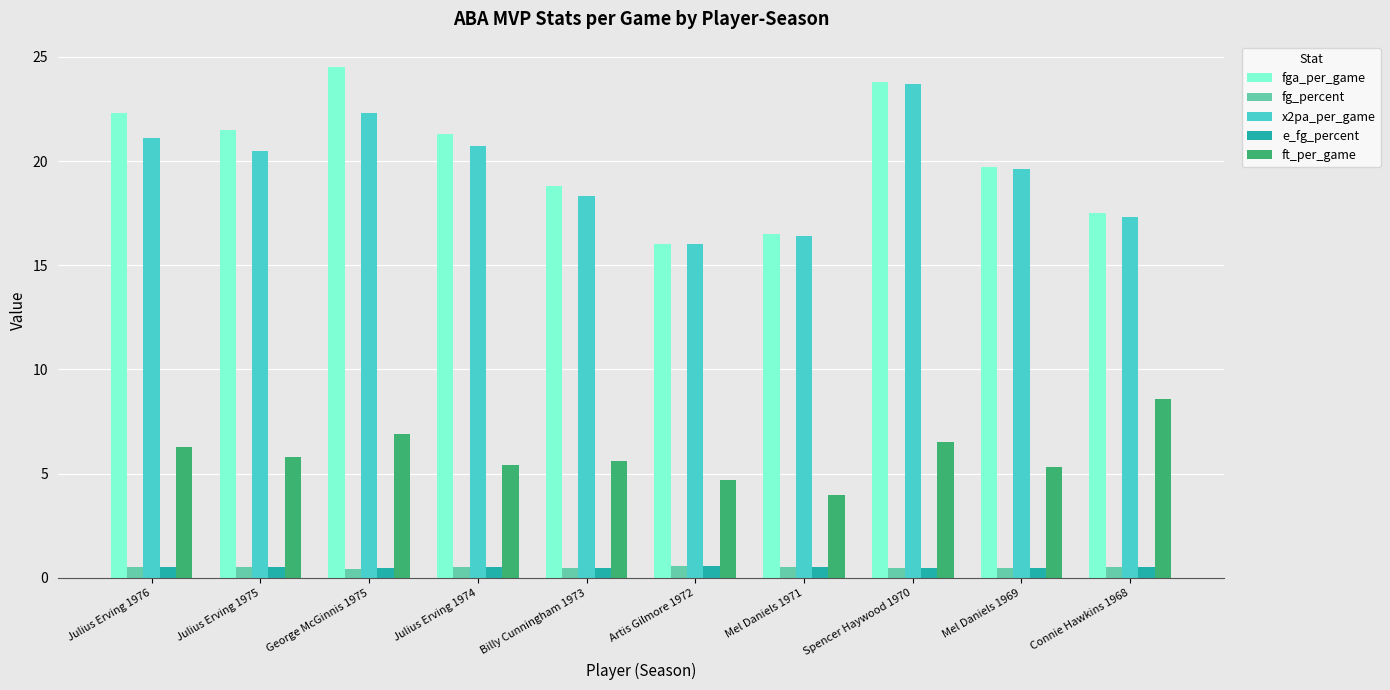

Count the number of categories in the chart.

10